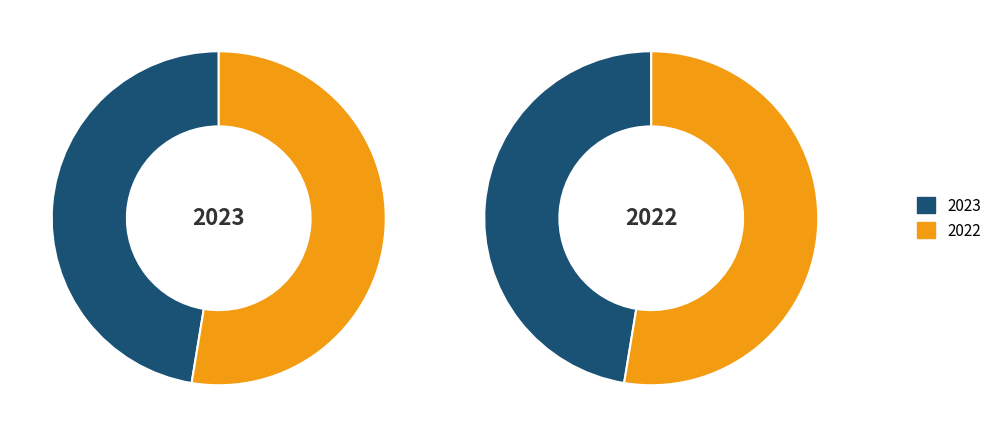

What is the total percentage of 2023 and 2022?

100.0%